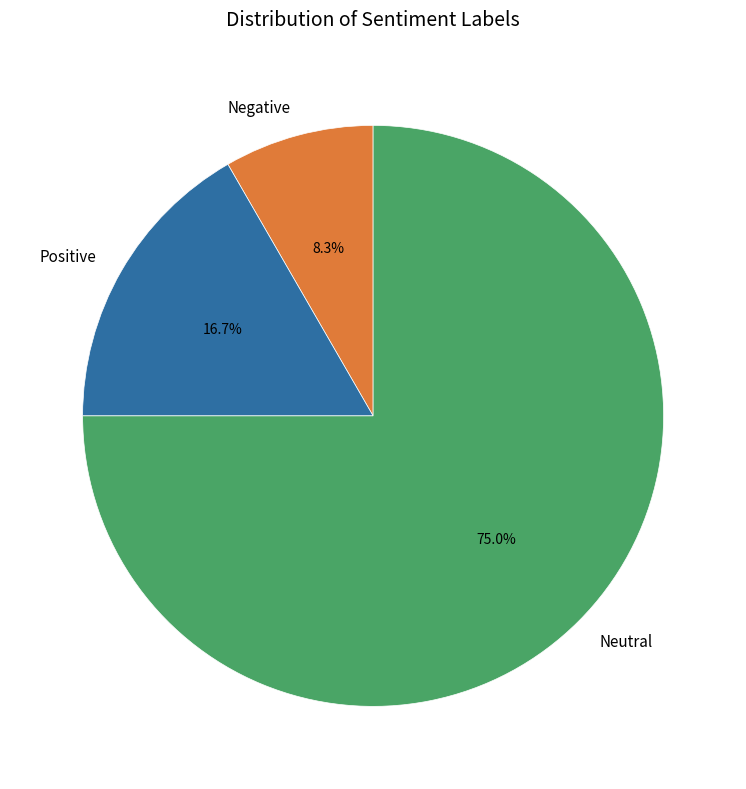

What percentage do Positive and Neutral together represent?

91.7%